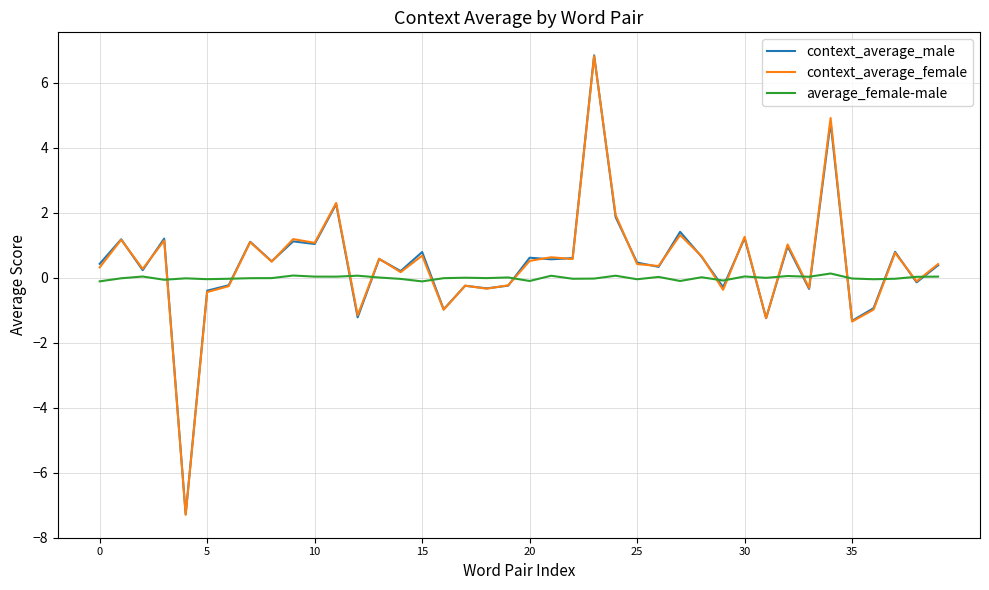

Which series has the widest spread of values?

context_average_male